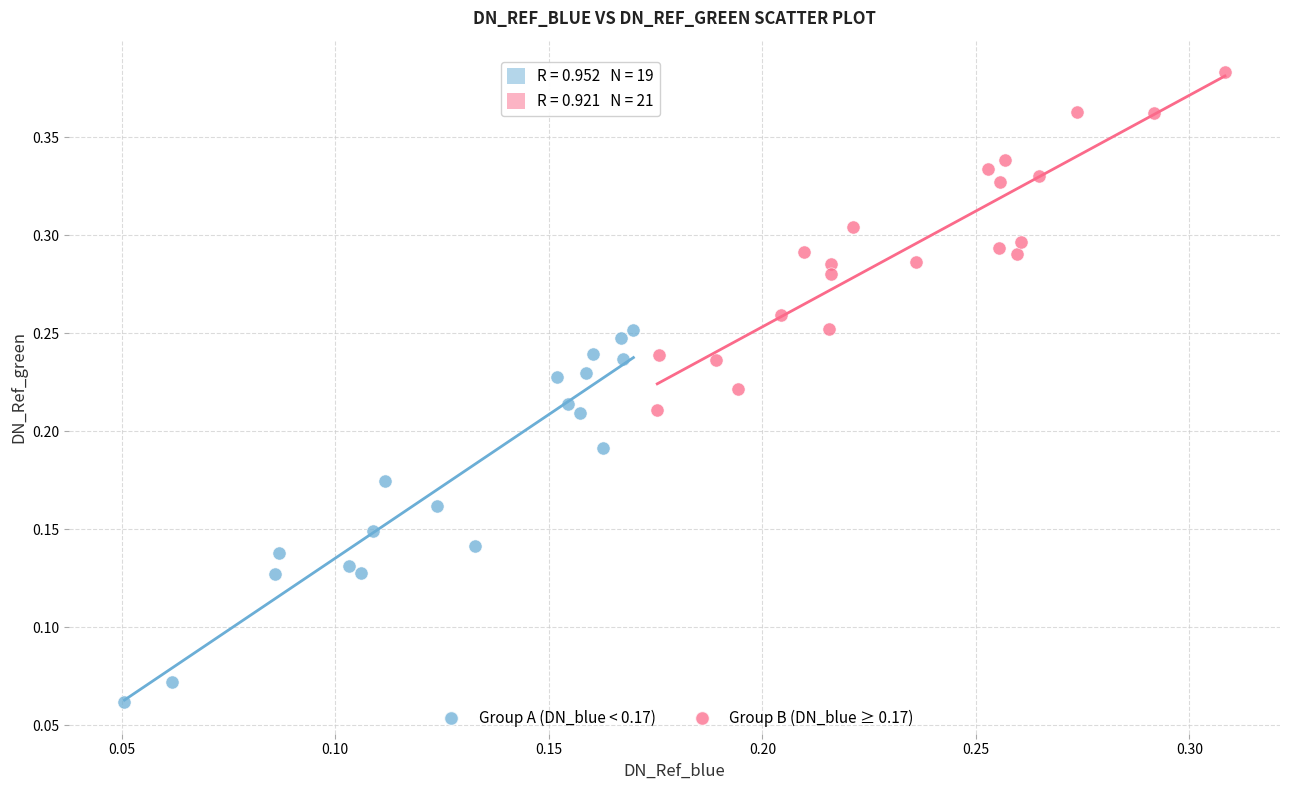

What are all the series names shown in the legend?

Group A (DN_blue < 0.17), Group B (DN_blue ≥ 0.17)